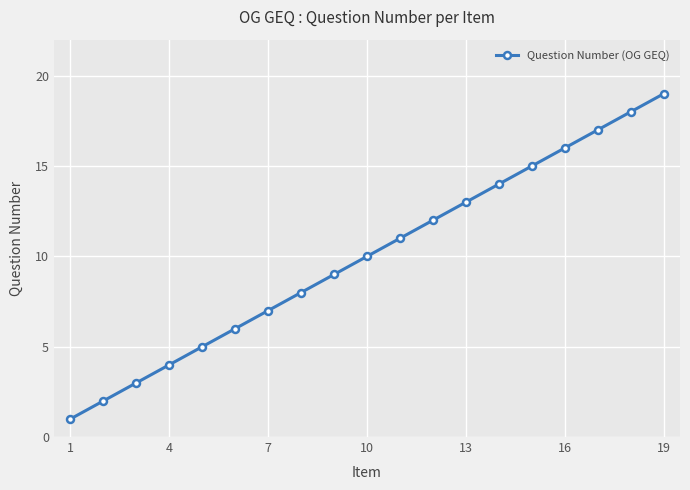

What is the smallest value displayed?

1